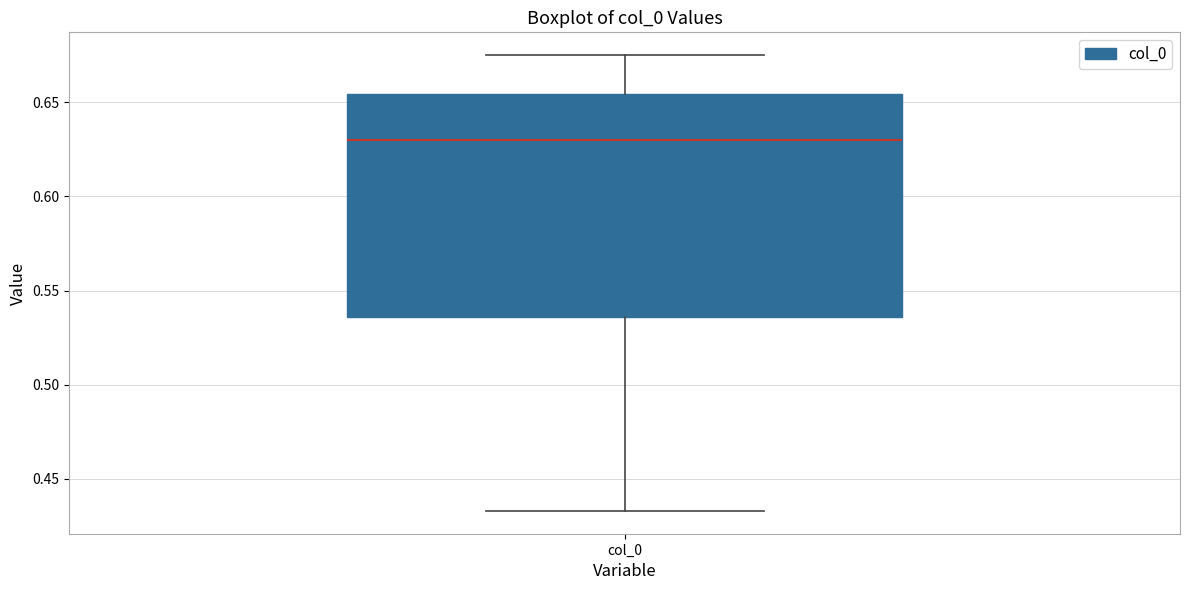

Read this box plot against the y-axis: the position of the median line, the range covered by the box, and the ends of both whiskers. The values are not printed on the chart, so give them approximately, as read against the axis.

median 0.630, box 0.535 to 0.655, whiskers 0.435 to 0.675